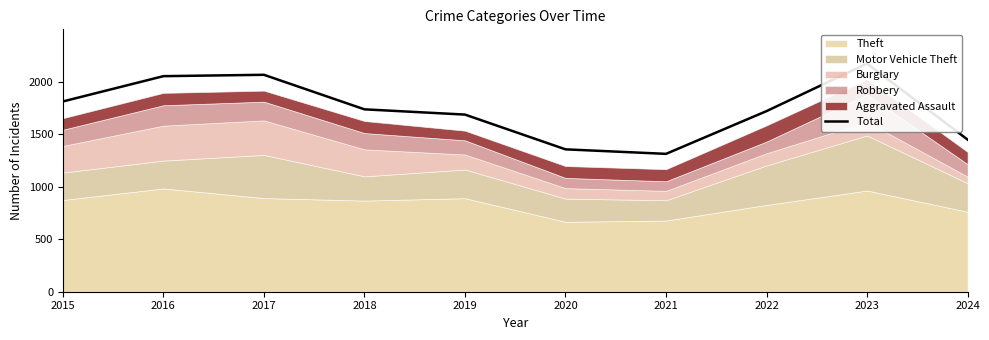

What is the value of the 9th point from the left?

2173